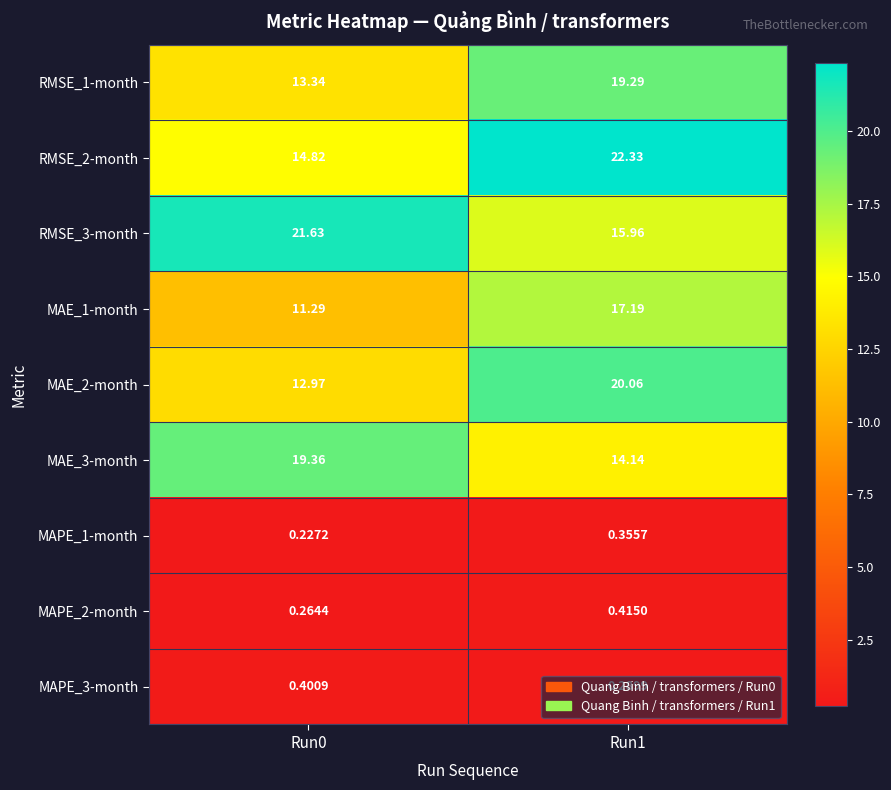

Is the value of MAPE_1-month at Run0 greater than the value of MAE_1-month at Run1?

No